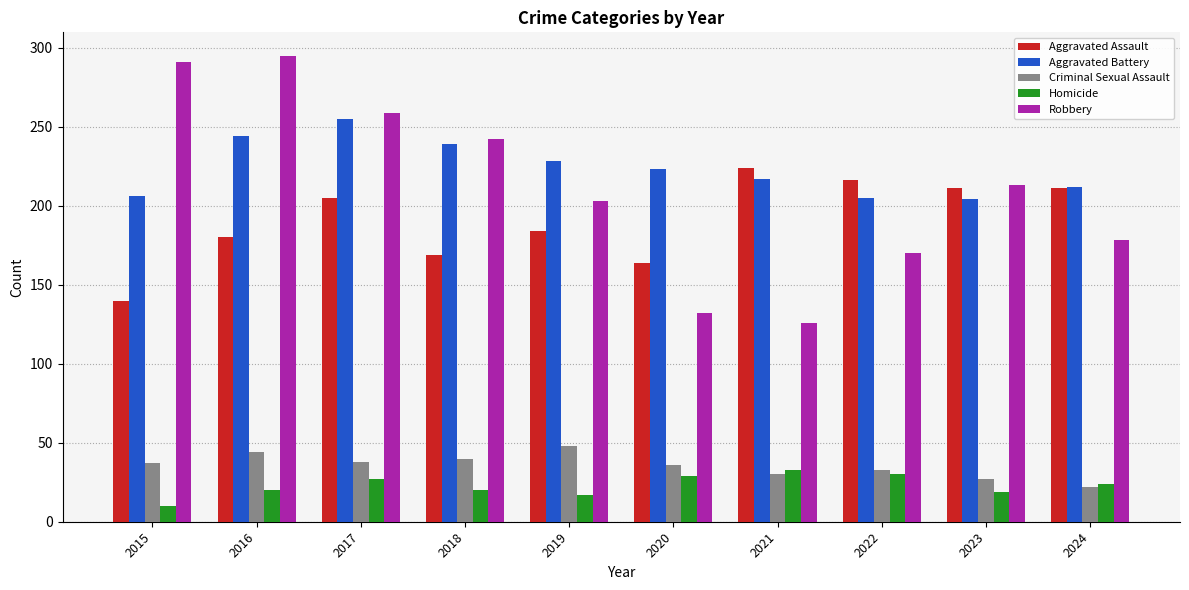

What is the difference between the Aggravated Assault values at 2024 and 2016?

31